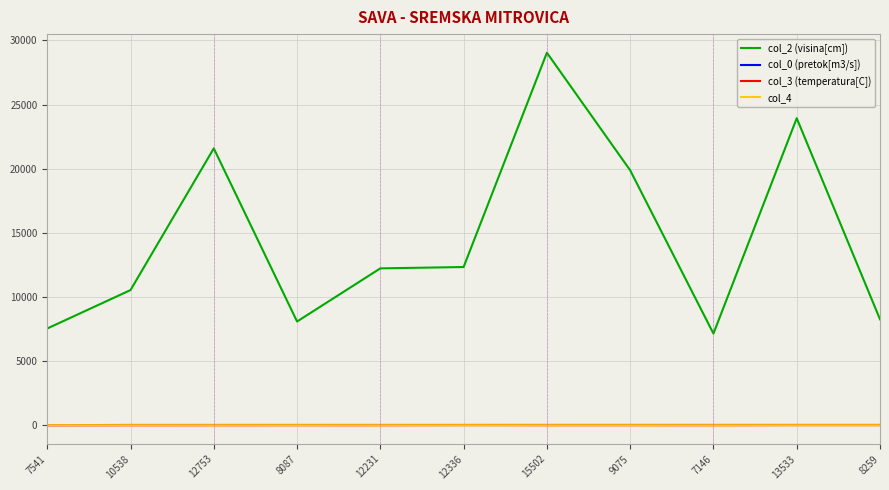

The col_2 (visina[cm]) series shows 12336.0 at 12336. True or false?

True